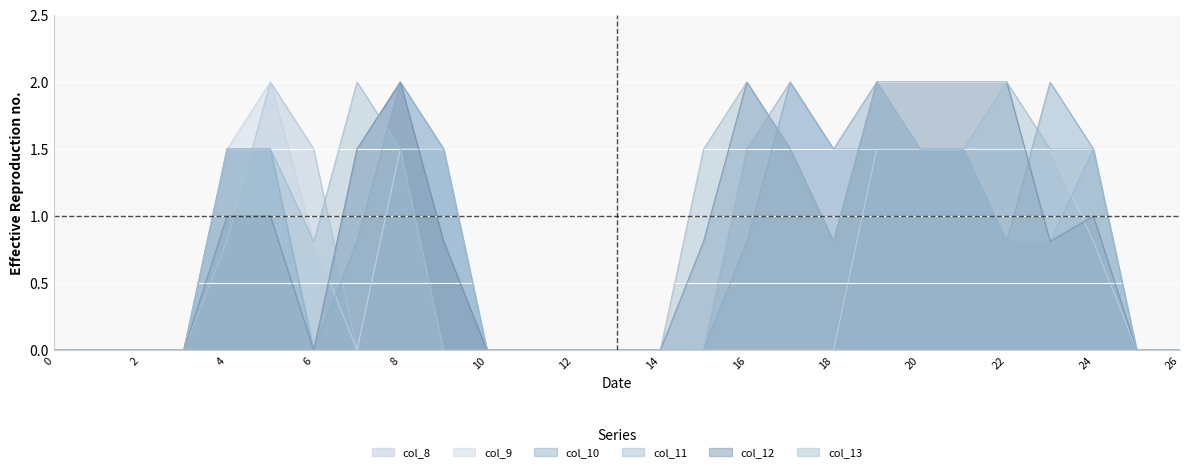

At which category is the sum across all series the highest?

8